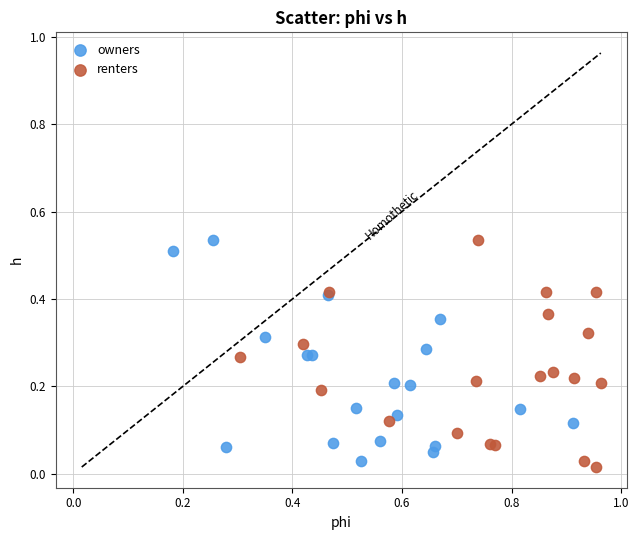

Which series contains the lowest Y value?

renters